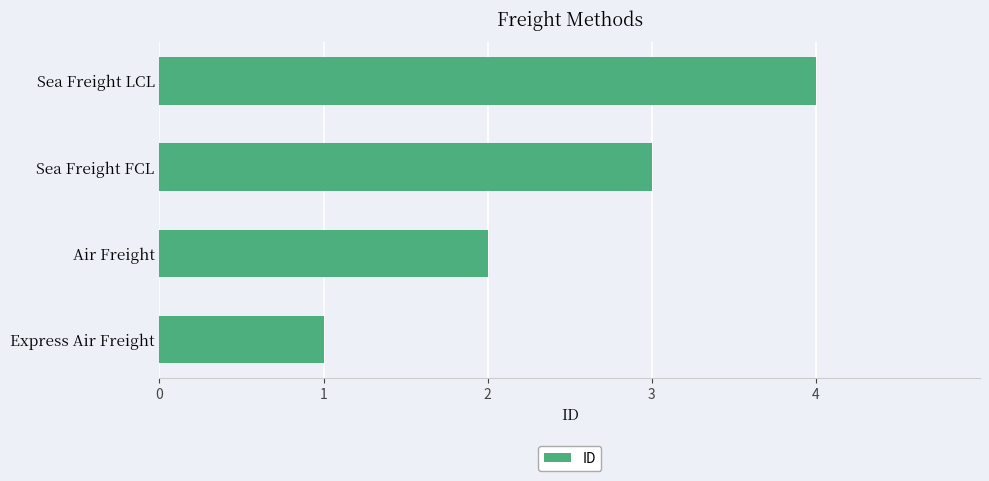

At which label is the value closest to 2?

Air Freight